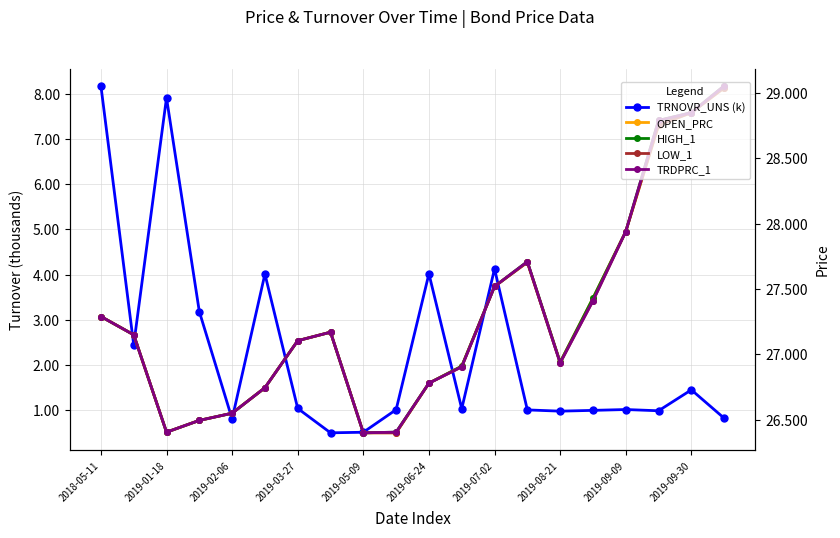

True or false: TRNOVR_UNS (k) has a value of 1.1 at 2019-02-06.

False